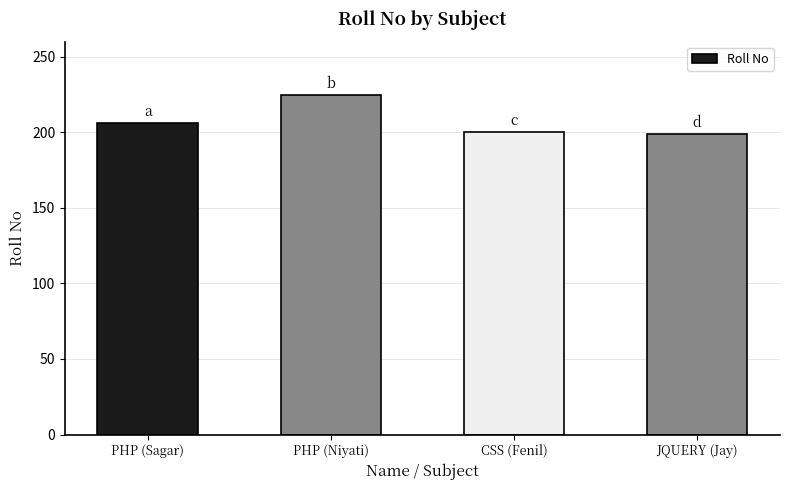

What is the difference between the values at JQUERY (Jay) and PHP (Sagar)?

7